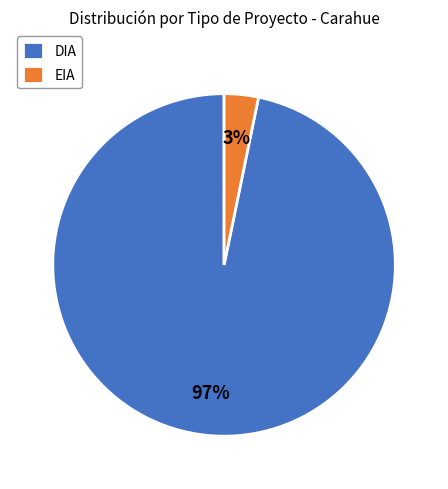

Is it true that EIA is 3% of the pie?

True